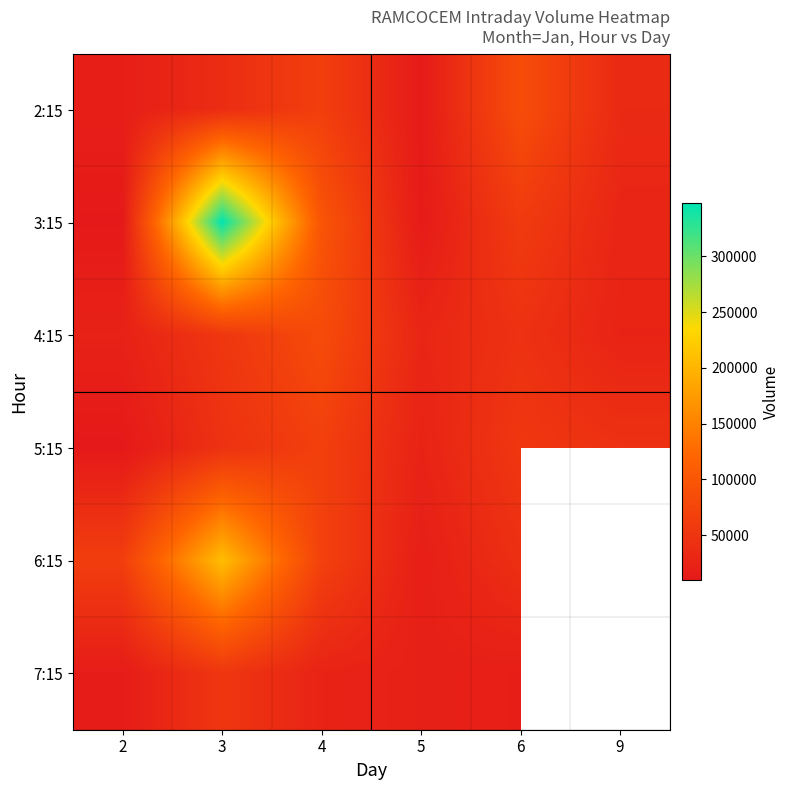

How many data points does each series have?

6